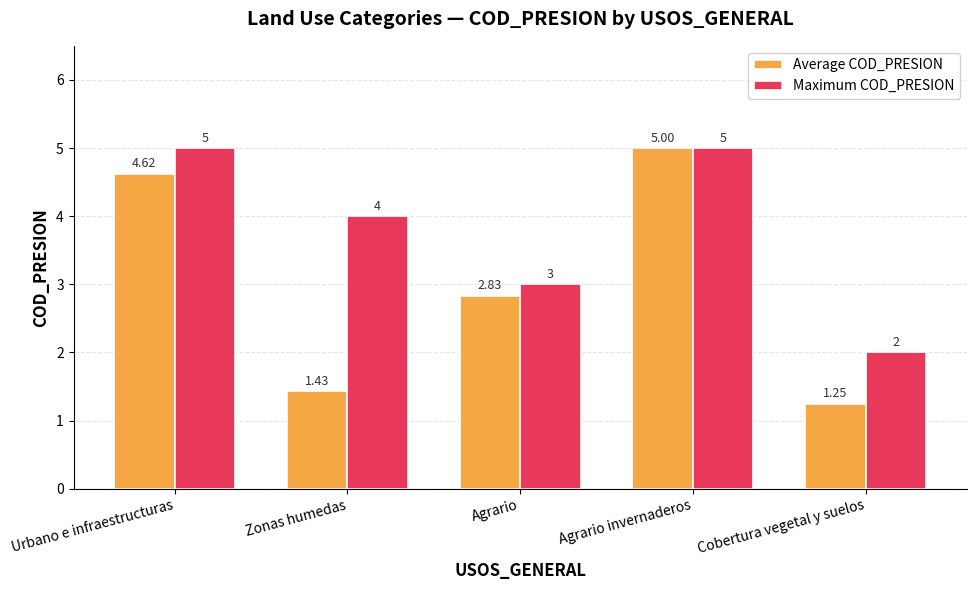

Which series has the largest total across all categories?

Maximum COD_PRESION